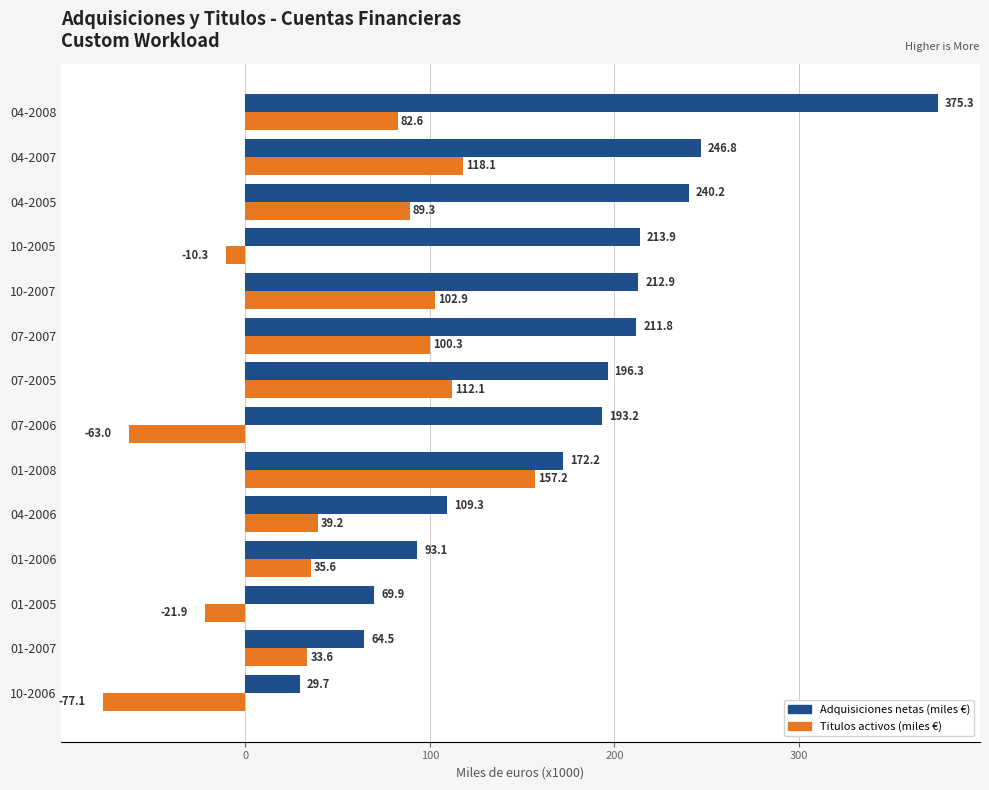

Which category has the highest value across all series?

04-2008